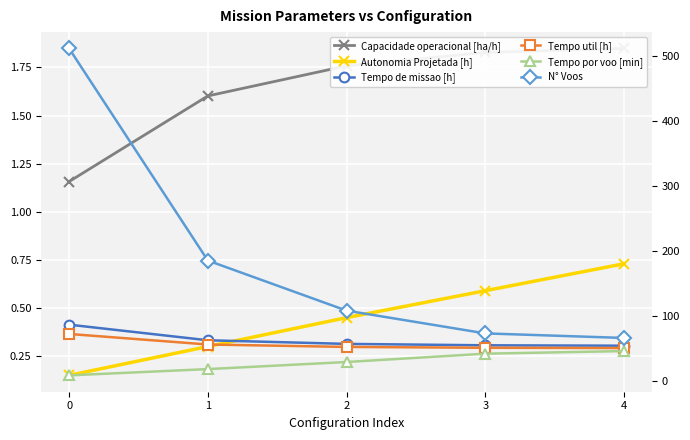

What is the difference between the maximum and minimum values in the N° Voos series?

445.0